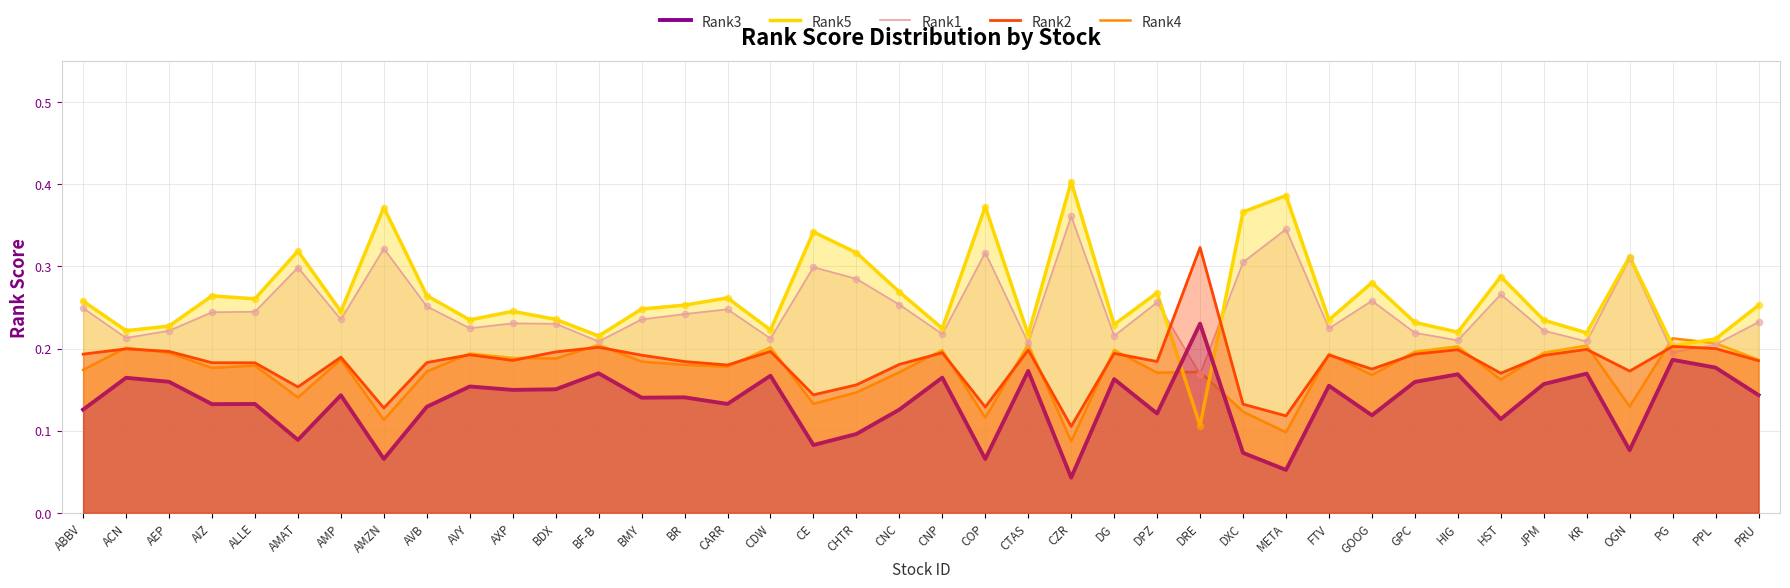

Which series has the widest spread of Y values?

Rank5